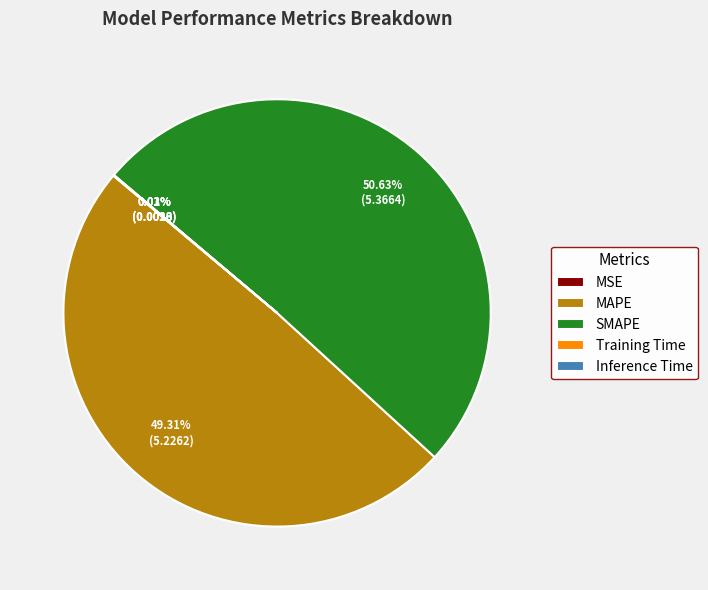

The SMAPE slice represents 51% of the pie. True or false?

True